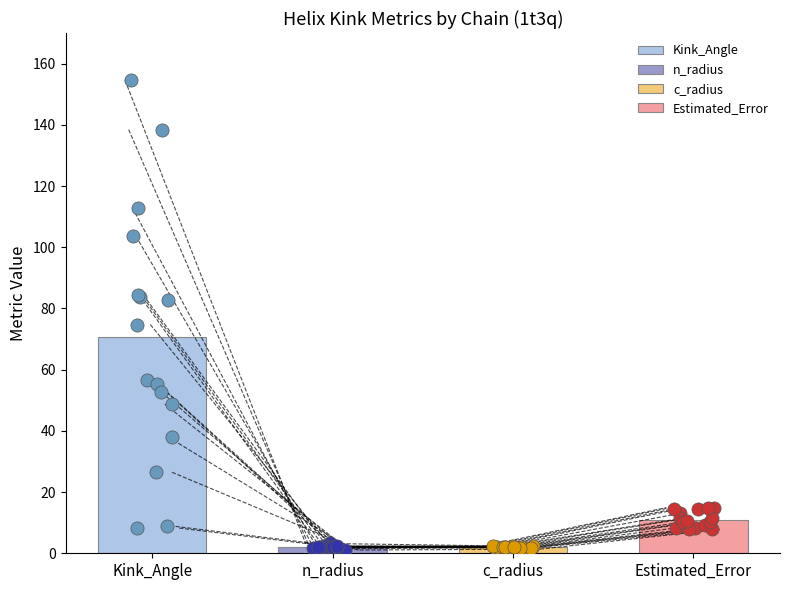

Is the value of Kink_Angle at 1t3qD-85 greater than the value of c_radius at 1t3qD-159?

Yes